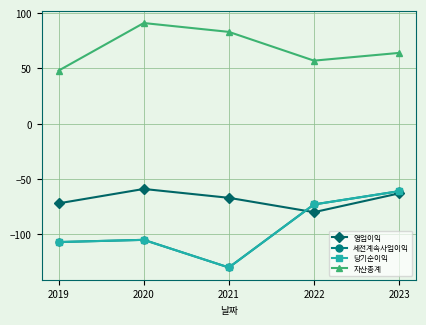

True or false: 자산총계 has more than 2 interior local peaks.

False